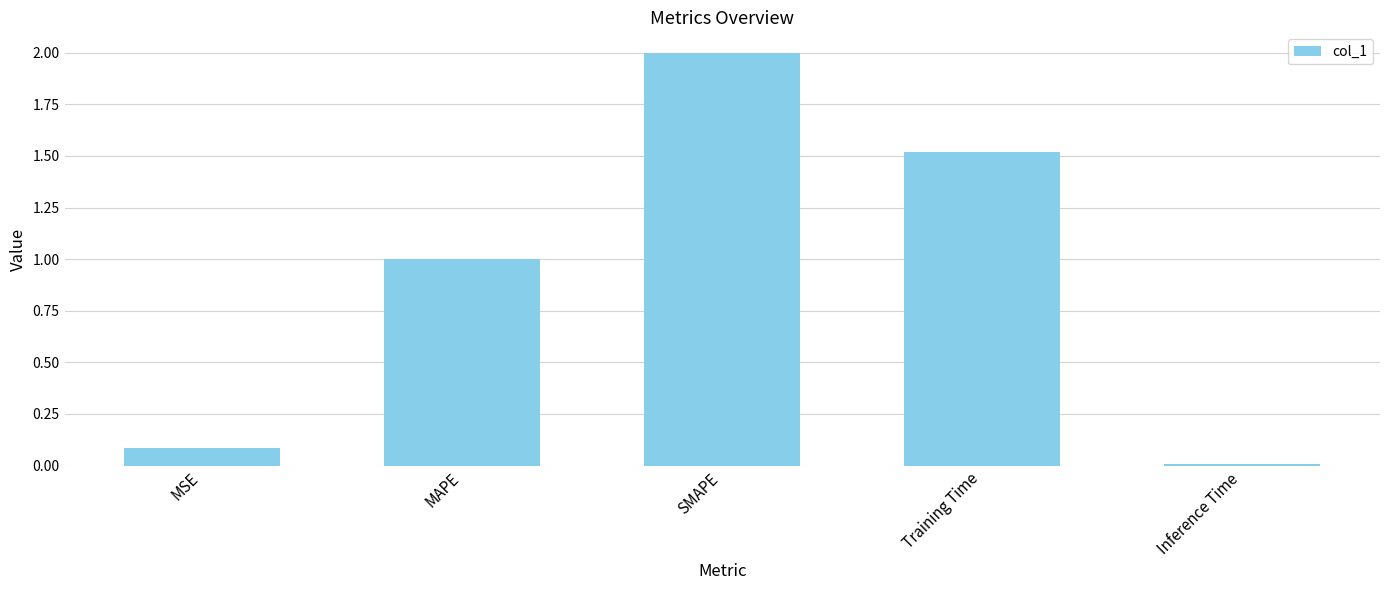

What is the label of the 1st bar from the left?

MSE